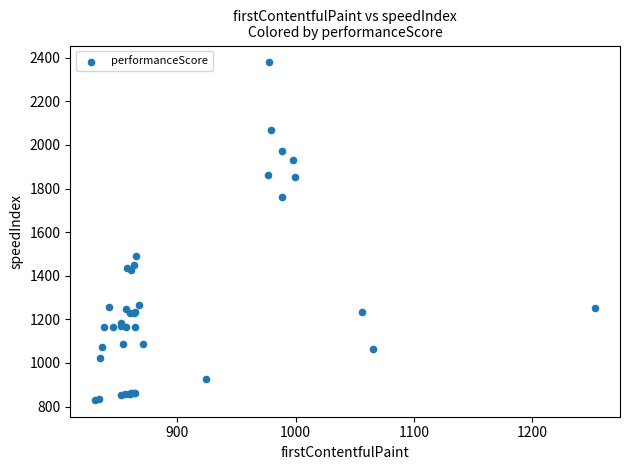

What Y value in the scatter plot is closest to 1604?

1492.8